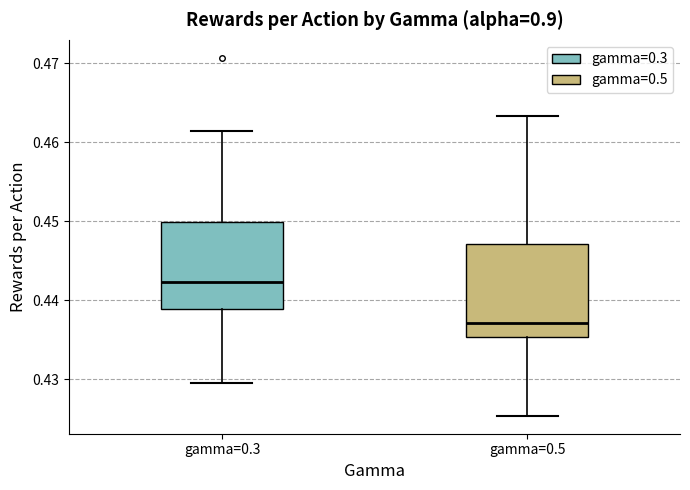

Which box has the lowest median line?

gamma=0.5